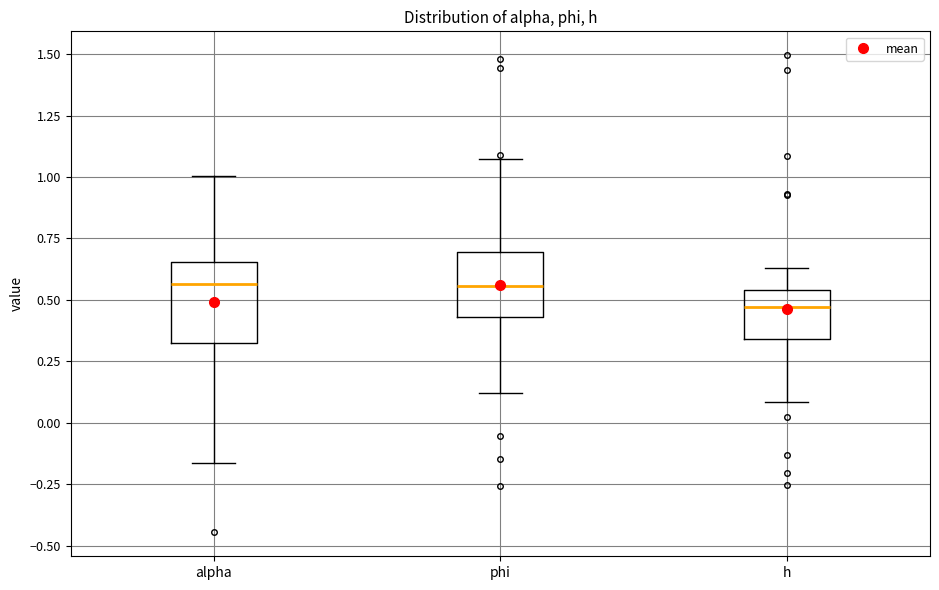

Which box's median line is the lowest?

h